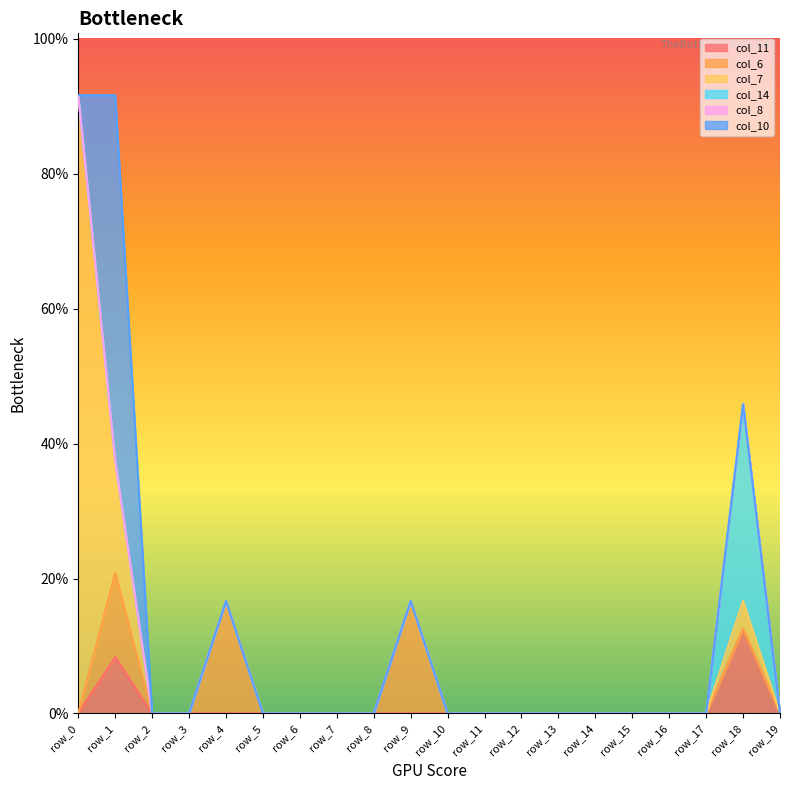

True or false: col_6 has more than 1 interior local peaks.

True